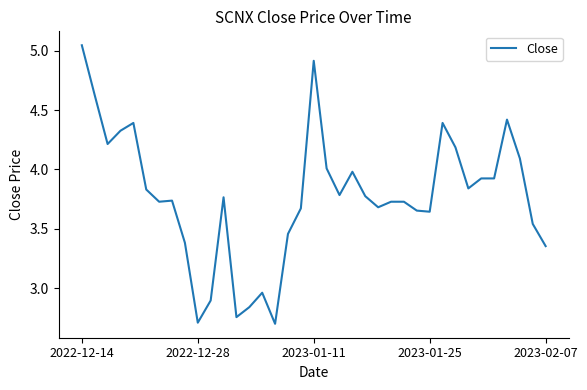

What is the difference between the maximum and minimum values?

2.3